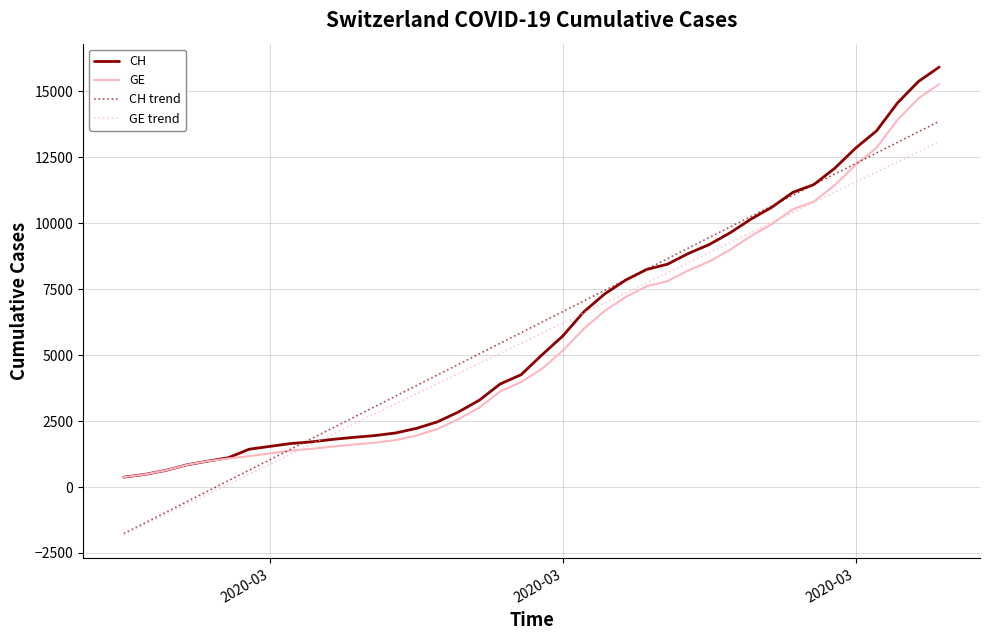

What is the maximum value for CH trend?

13870.3